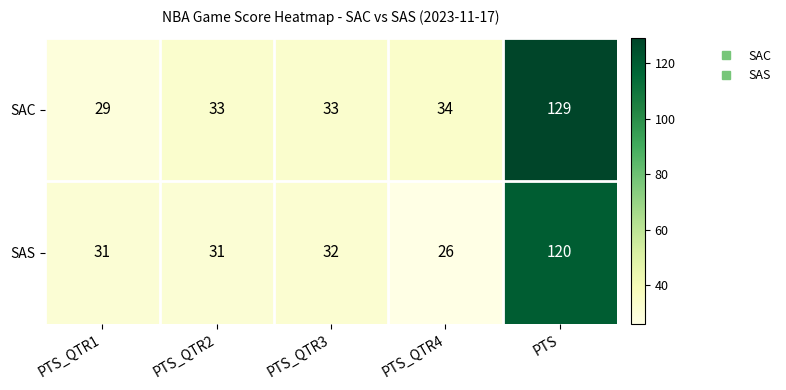

Where is SAC nearest to the value 79?

PTS_QTR4